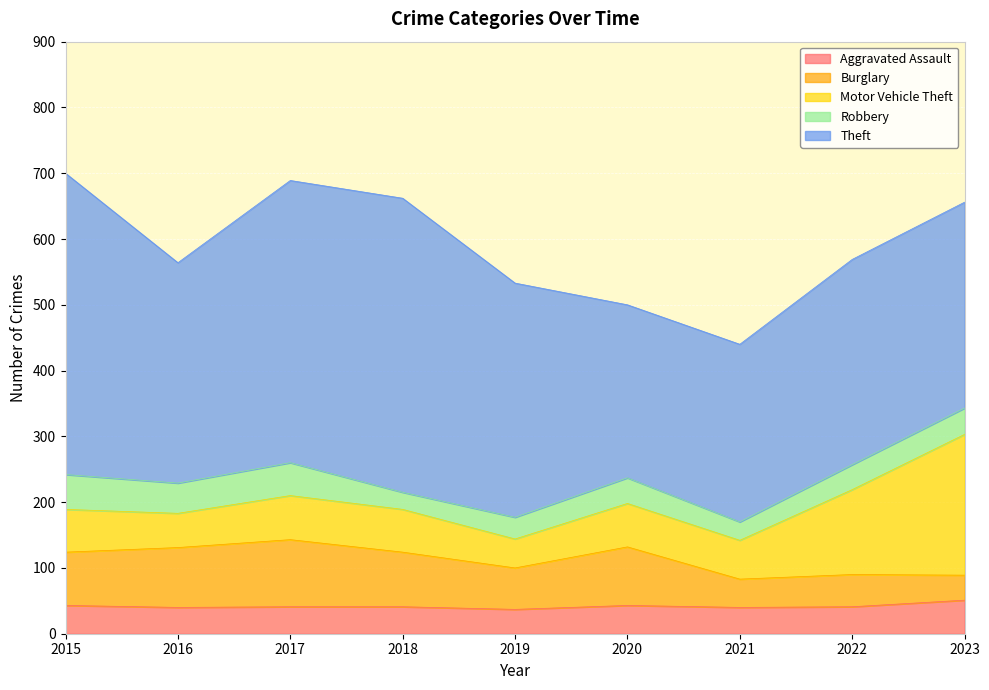

Between 2020 and 2021, which is larger?

2020